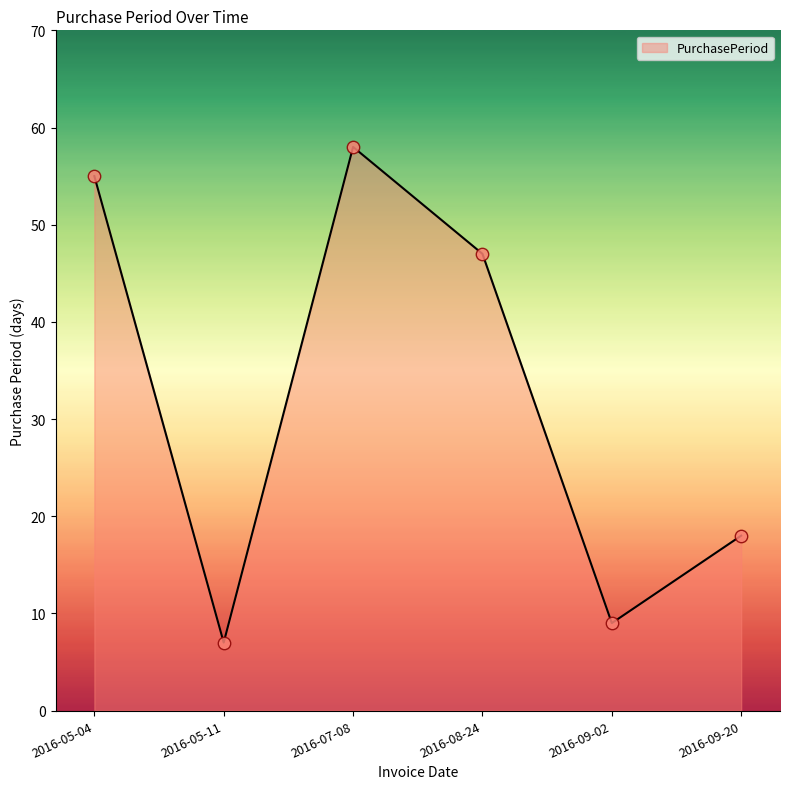

What is the change in value from 2016-05-04 to 2016-08-24?

-8